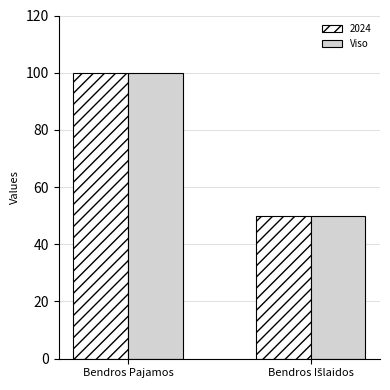

At which category is the sum across all series the highest?

Bendros Pajamos